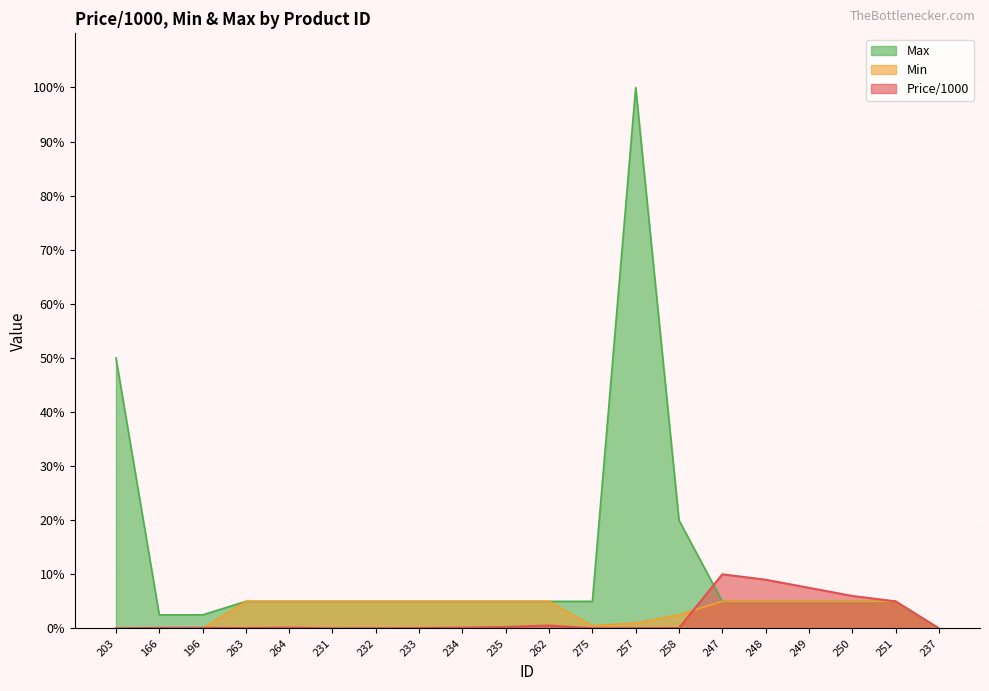

Rank the categories by Max value from lowest to highest.

237, 166, 196, 263, 264, 231, 232, 233, 234, 235, 262, 275, 247, 248, 249, 250, 251, 258, 203, 257